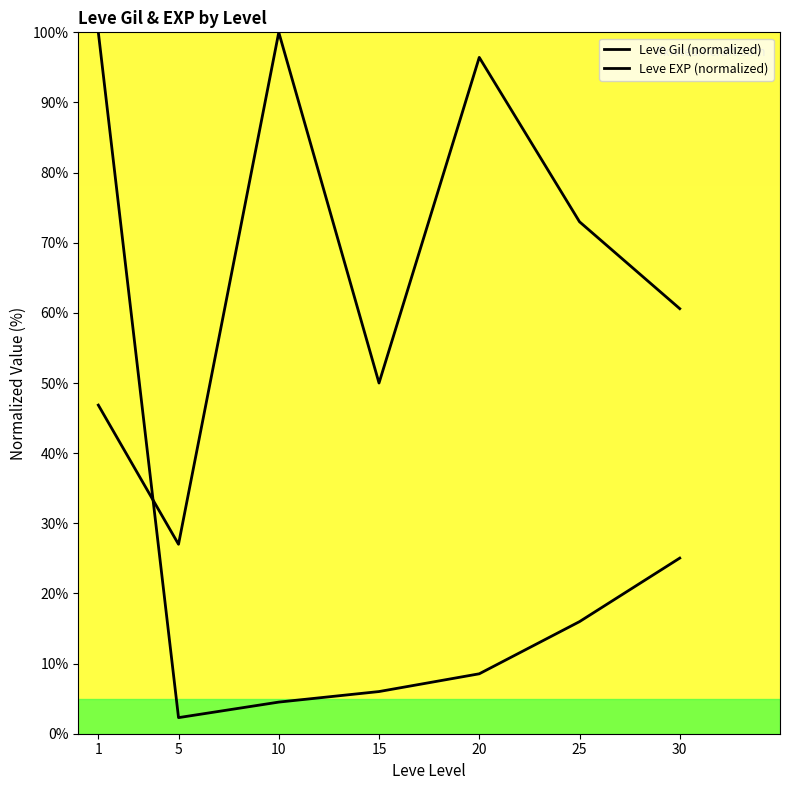

List the series in order of their peak value, highest first.

Leve Gil (normalized), Leve EXP (normalized)